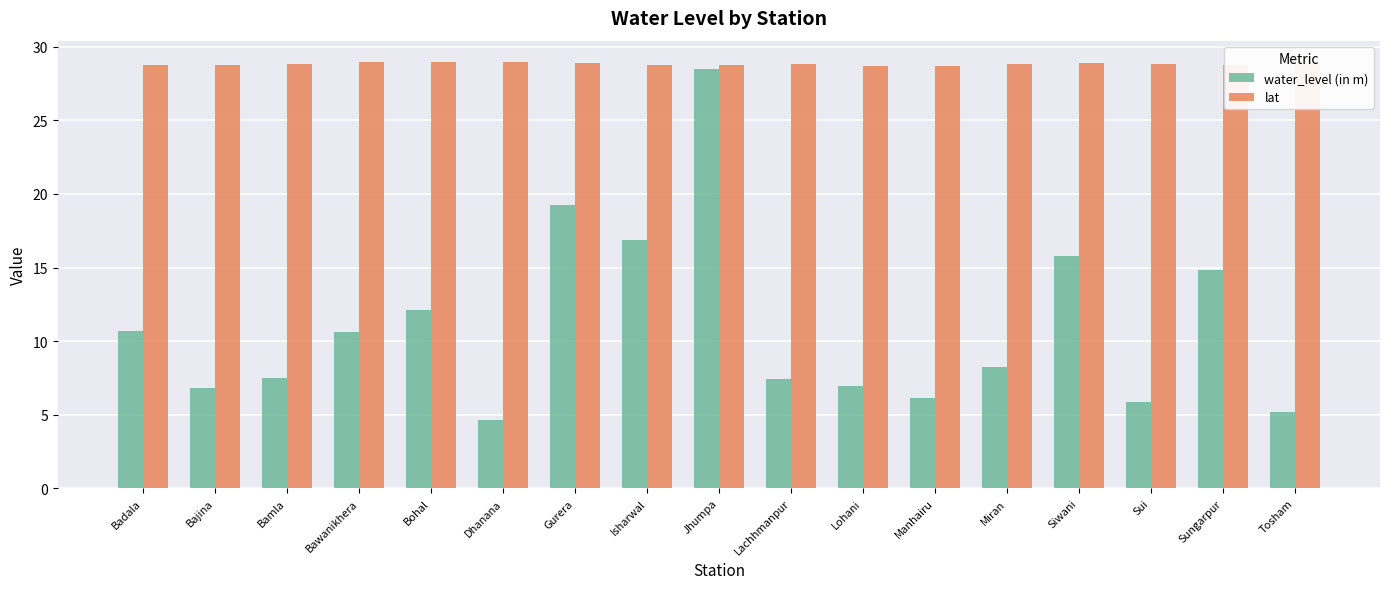

Which series has the widest spread of values?

water_level (in m)